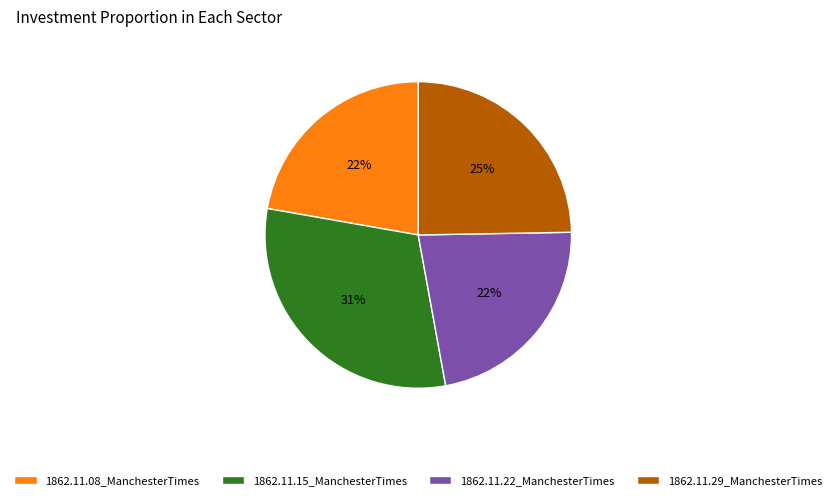

To the nearest percent, what portion does 1862.11.22_ManchesterTimes represent?

22%